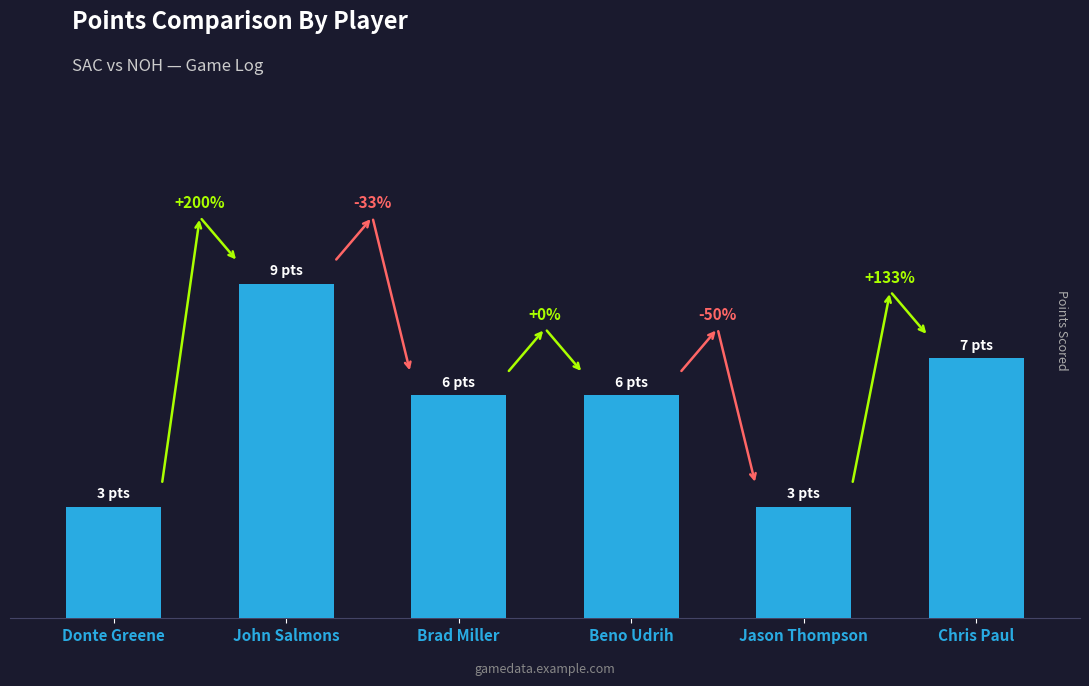

What is the label of the 2nd bar from the left?

John Salmons